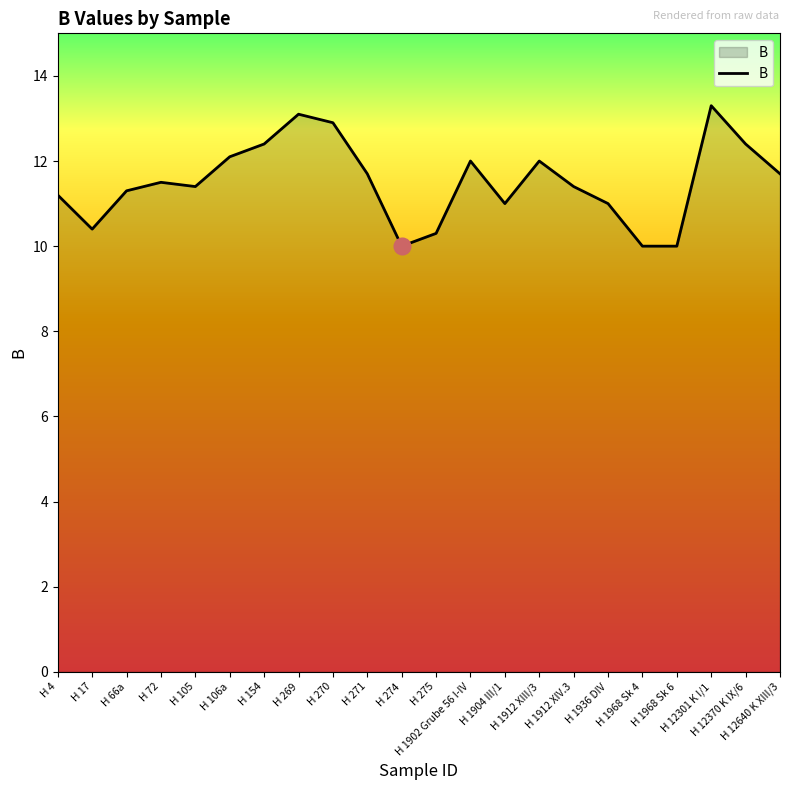

What is the average value?

11.5